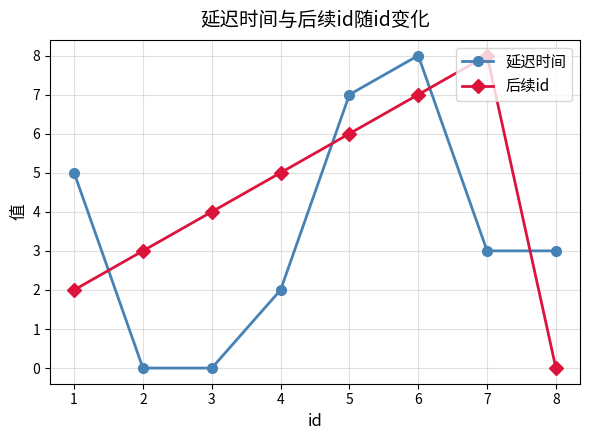

How many lines are shown in the chart?

2